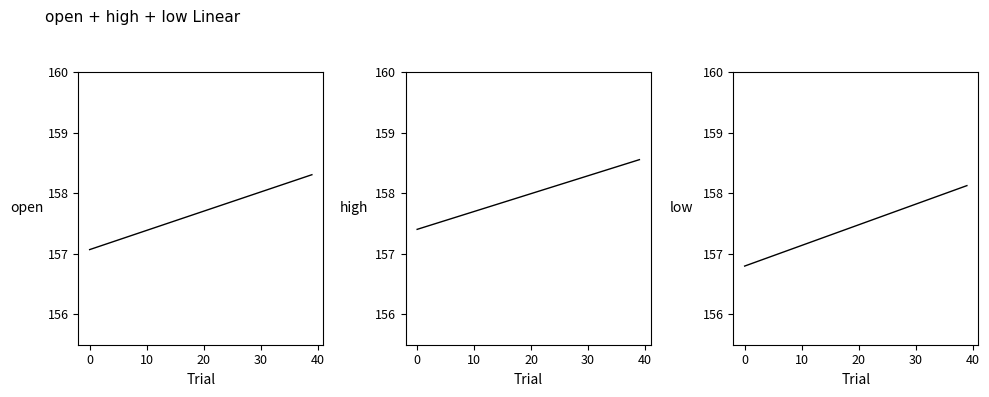

Does the chart have visible grid lines?

No